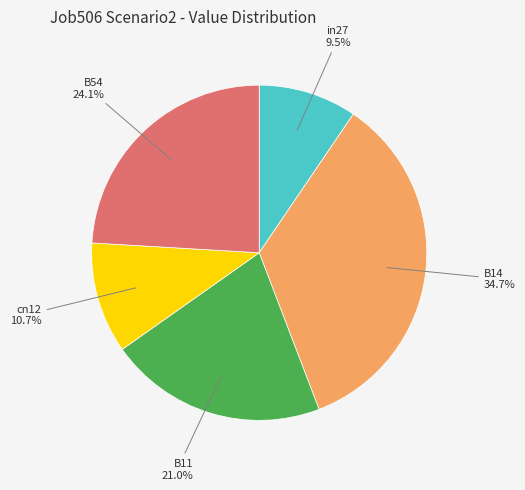

Count the number of slices in the pie.

5